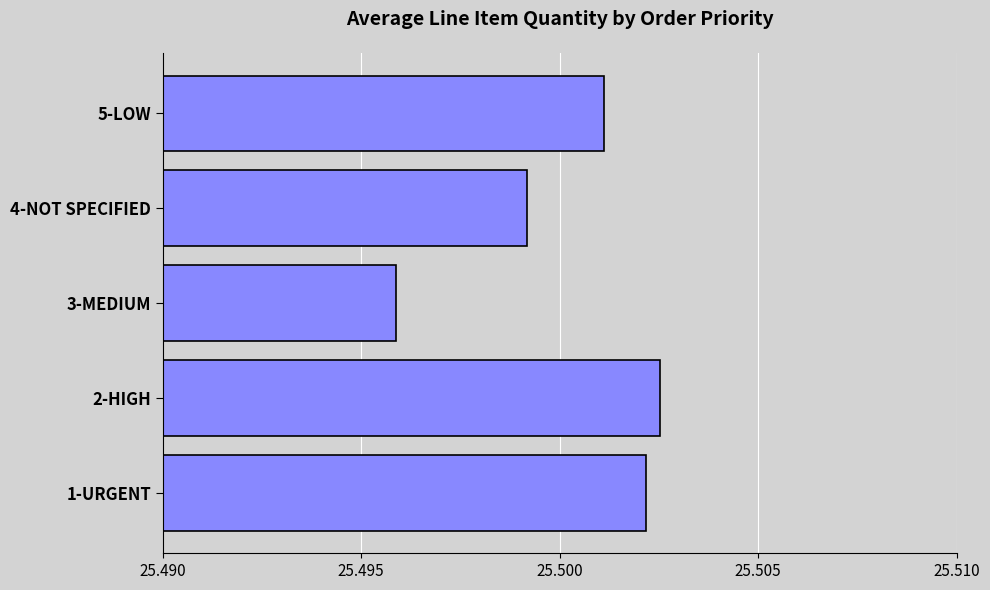

How many bars are there in total?

5